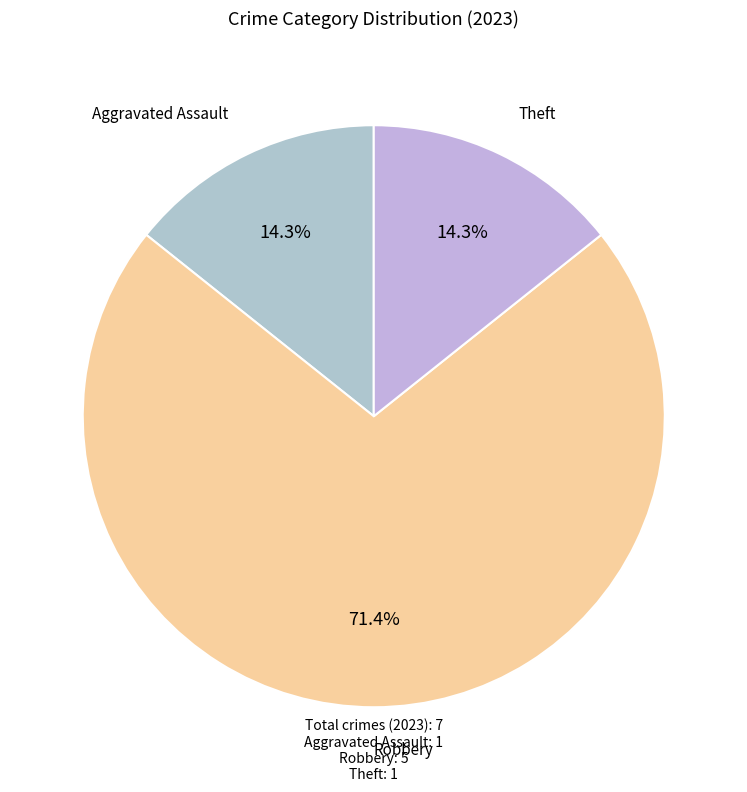

Is the sum of Robbery and Aggravated Assault greater than half?

Yes